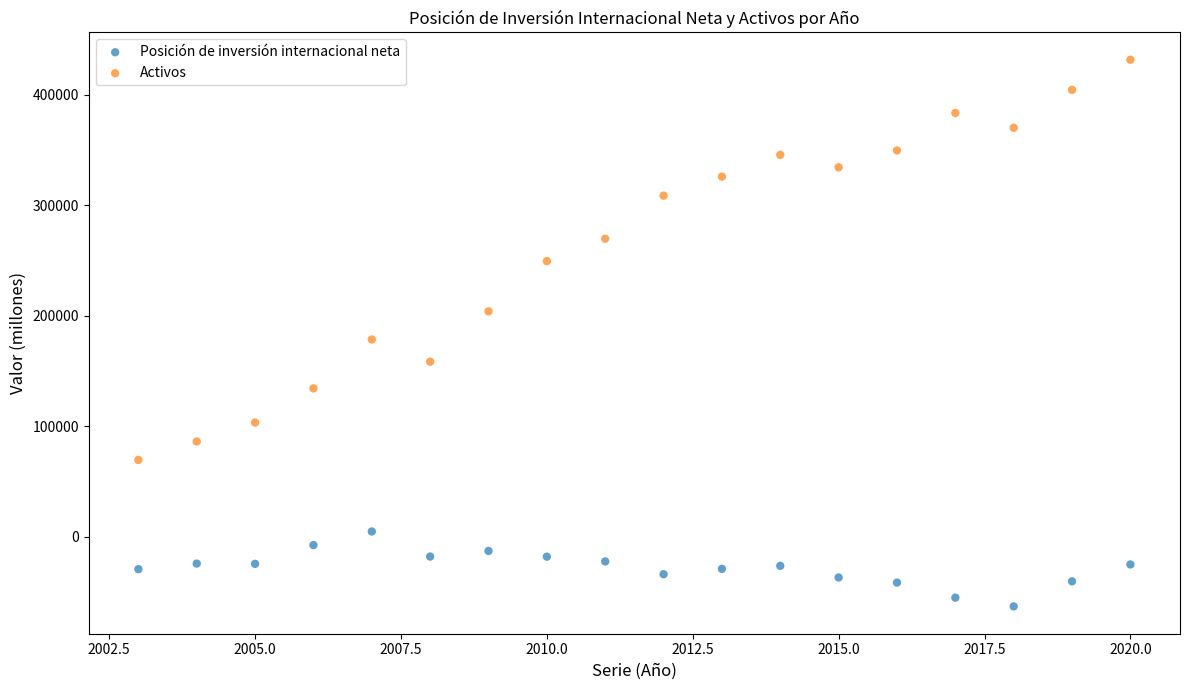

Across all data points, what is the range of X values (max minus min)?

17